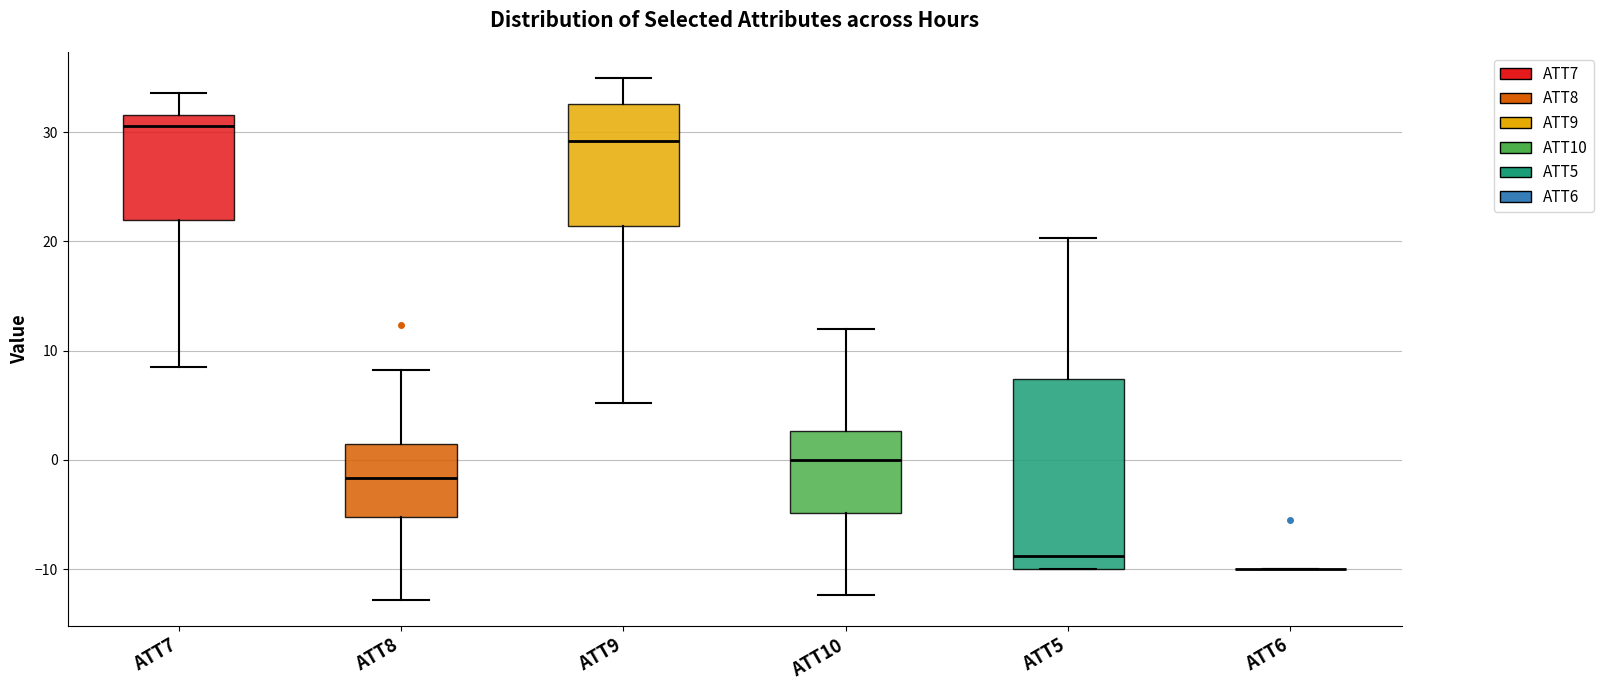

Where is the lower edge of the box for ATT5 on the y-axis? The values are not printed on the chart, so give them approximately, as read against the axis.

-10